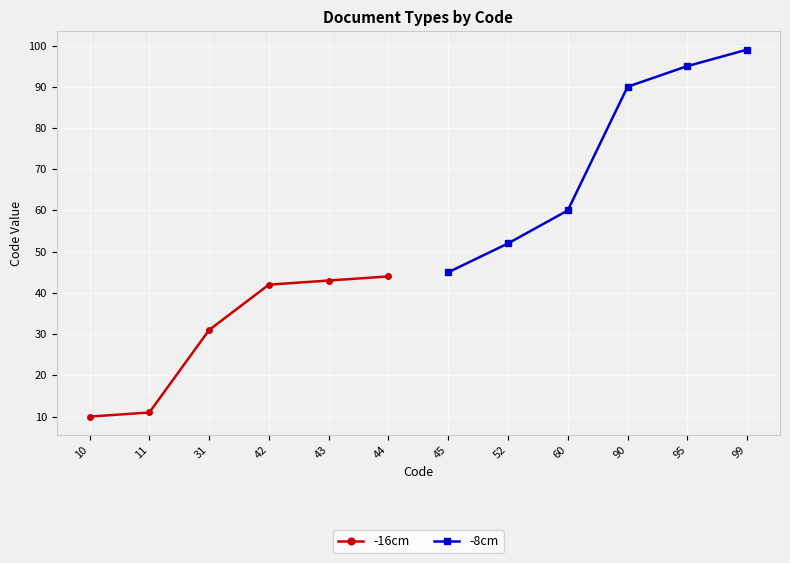

At which label is -16cm closest to 27?

31